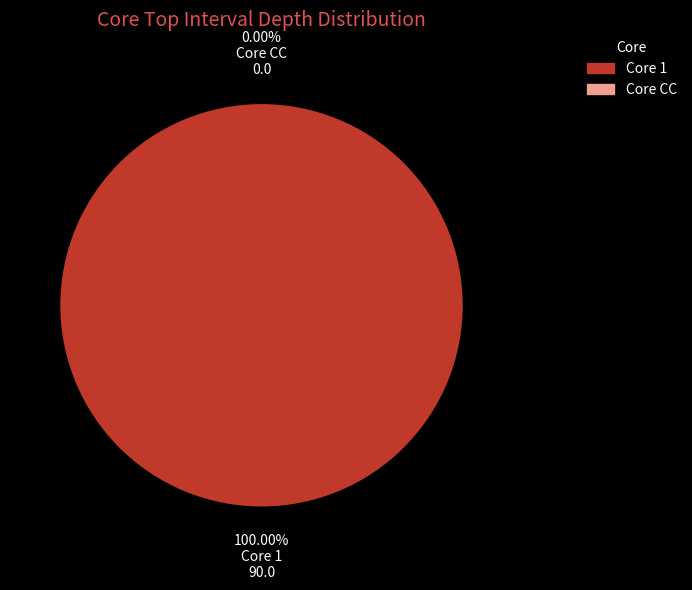

To the nearest percent, what is the combined percentage of 1 and CC?

100%